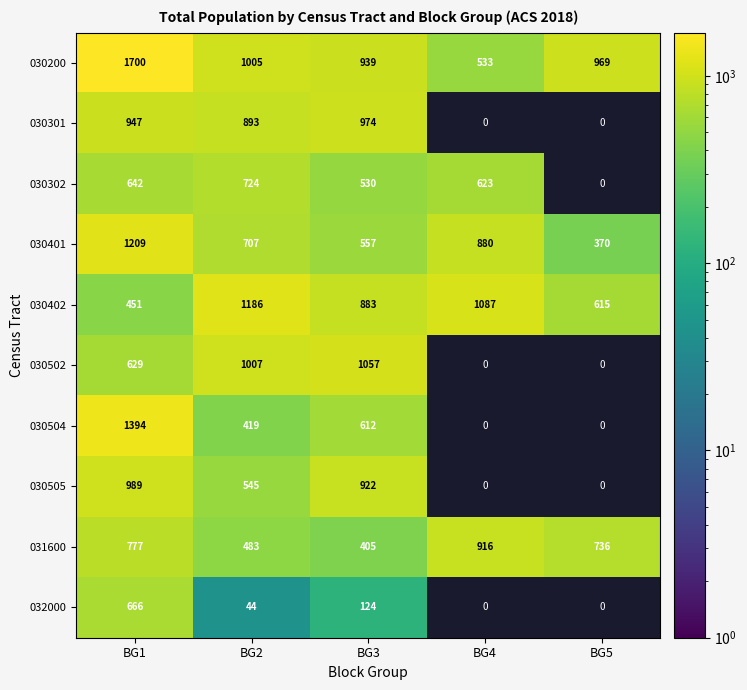

What is the total value across all series at BG2?

7013